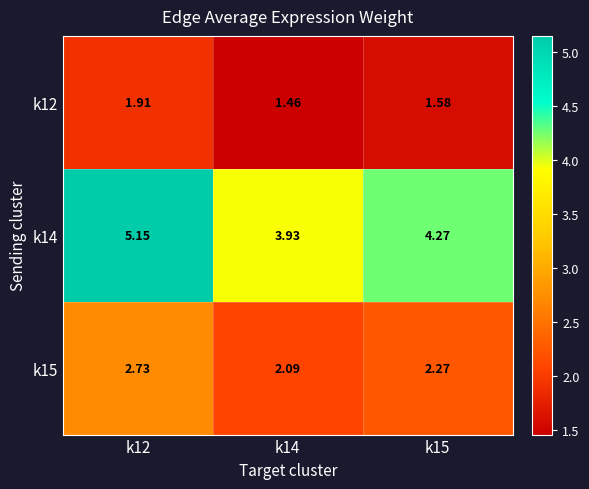

Is the value of k15 at k15 greater than the value of k12 at k12?

Yes